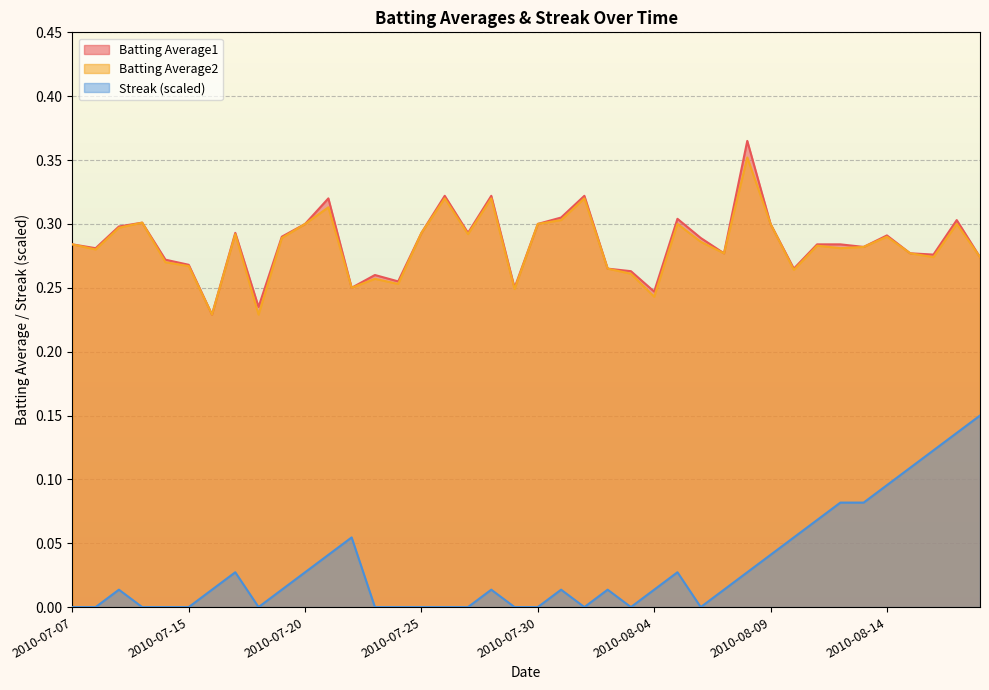

What are all the series names shown in the legend?

Batting Average1, Batting Average2, Streak (scaled)